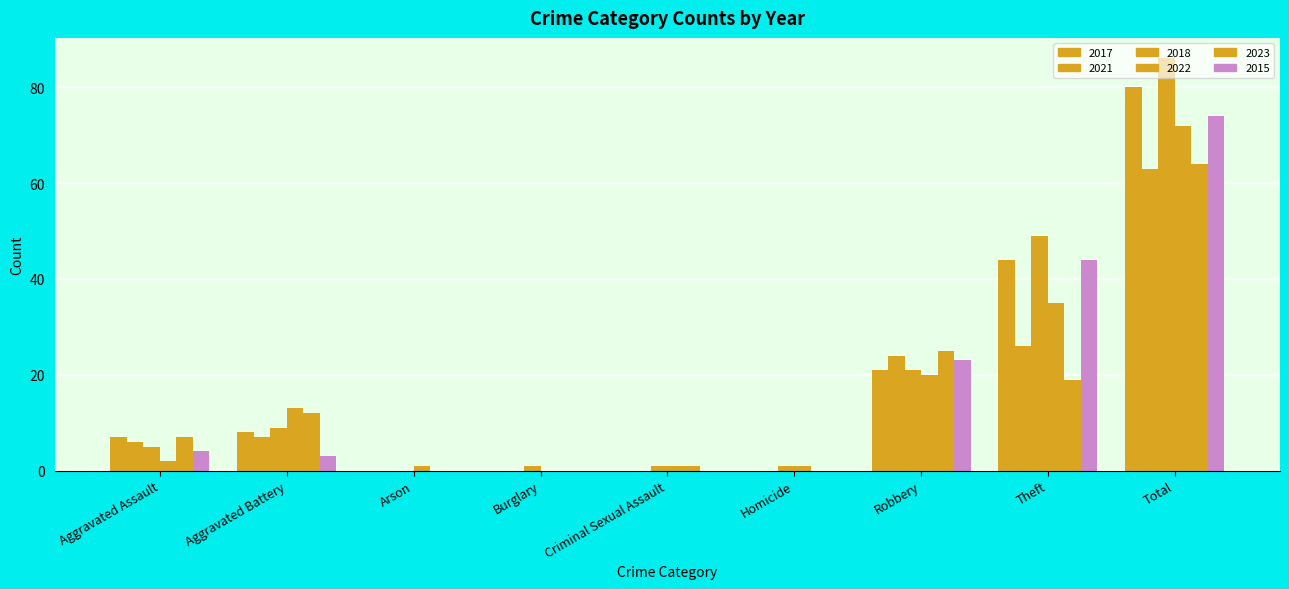

How many data points does each series have?

9